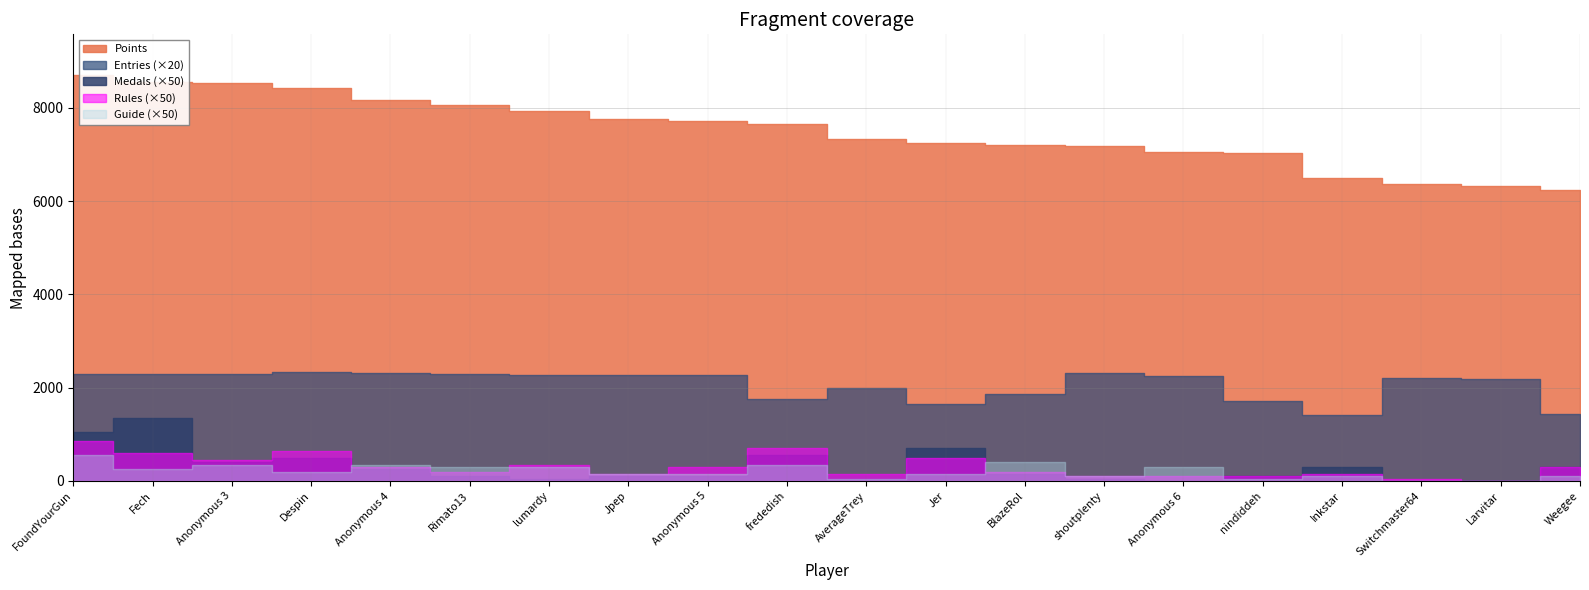

True or false: Entries and Points cross at least once.

False